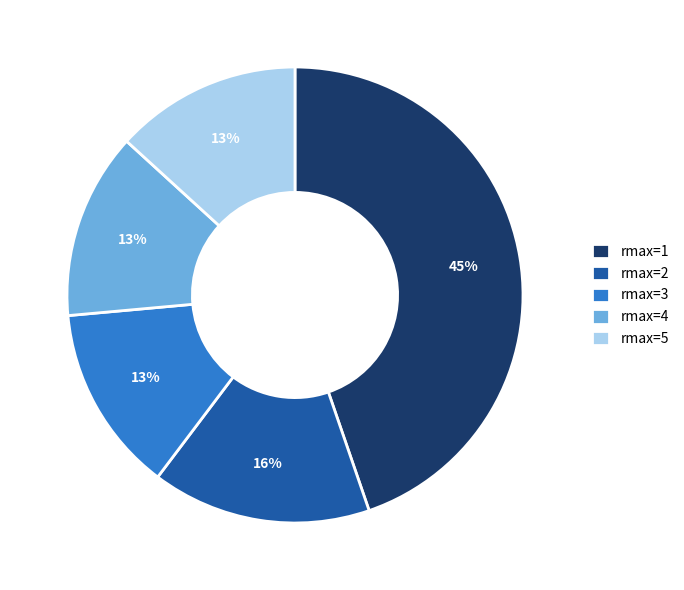

Which category has the biggest portion of the pie?

rmax=1